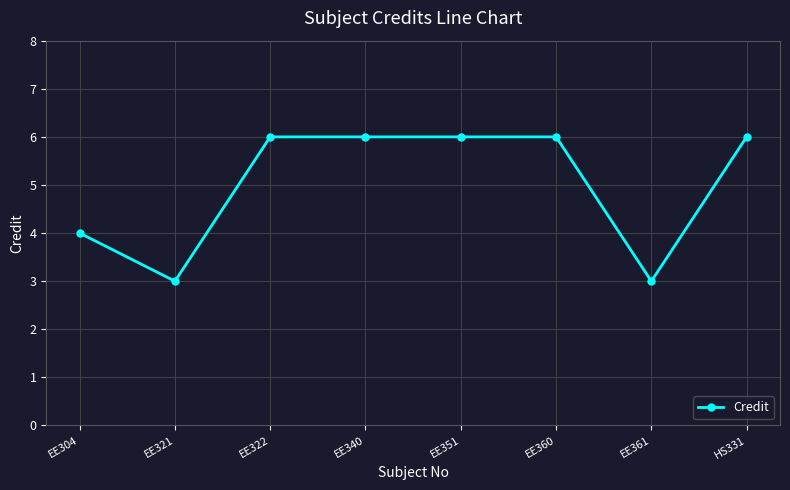

What is the label of the 5th point from the left?

EE351